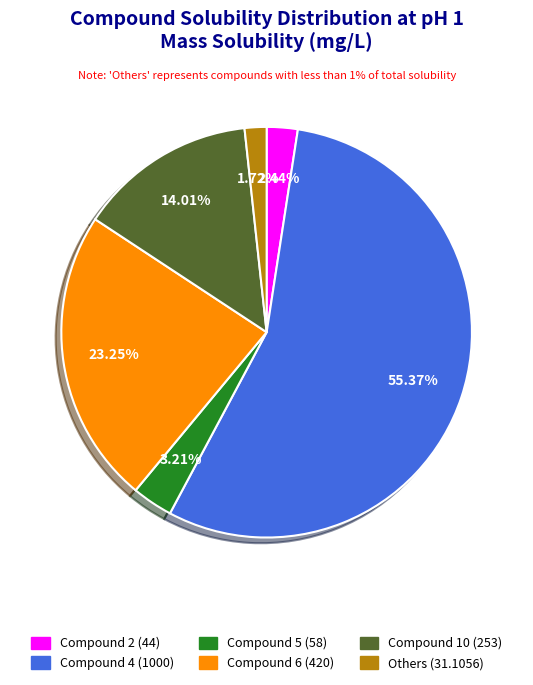

To the nearest percent, what is the difference between the largest and smallest slice percentages?

54%